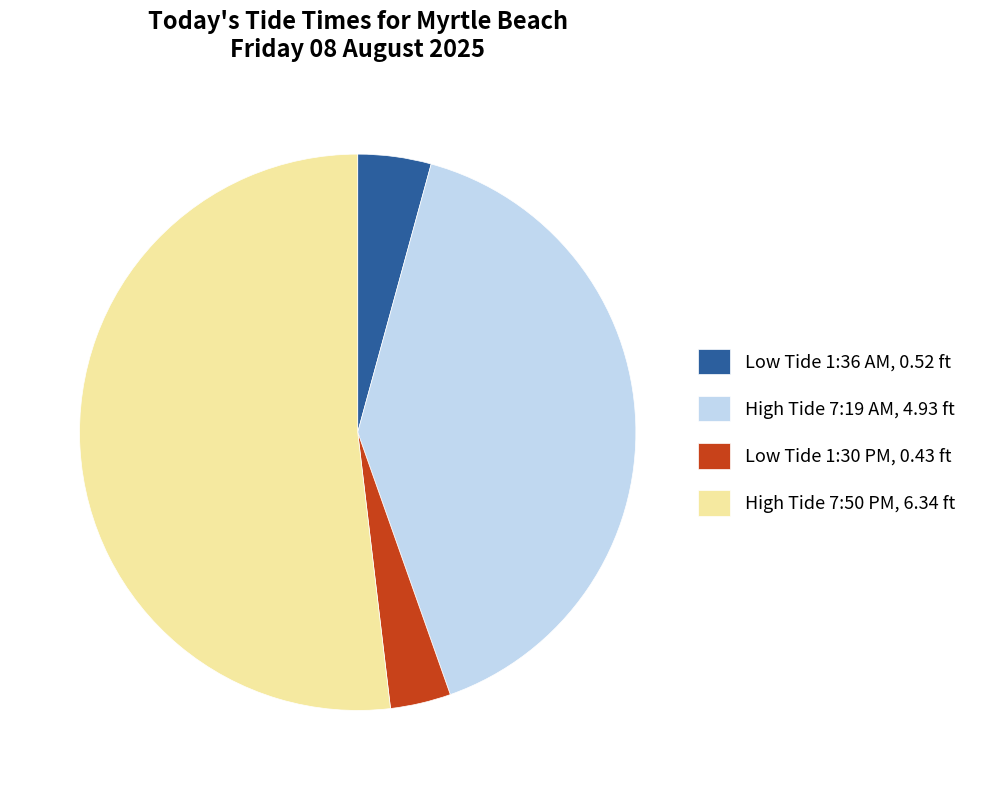

How many segments does this pie chart have?

4